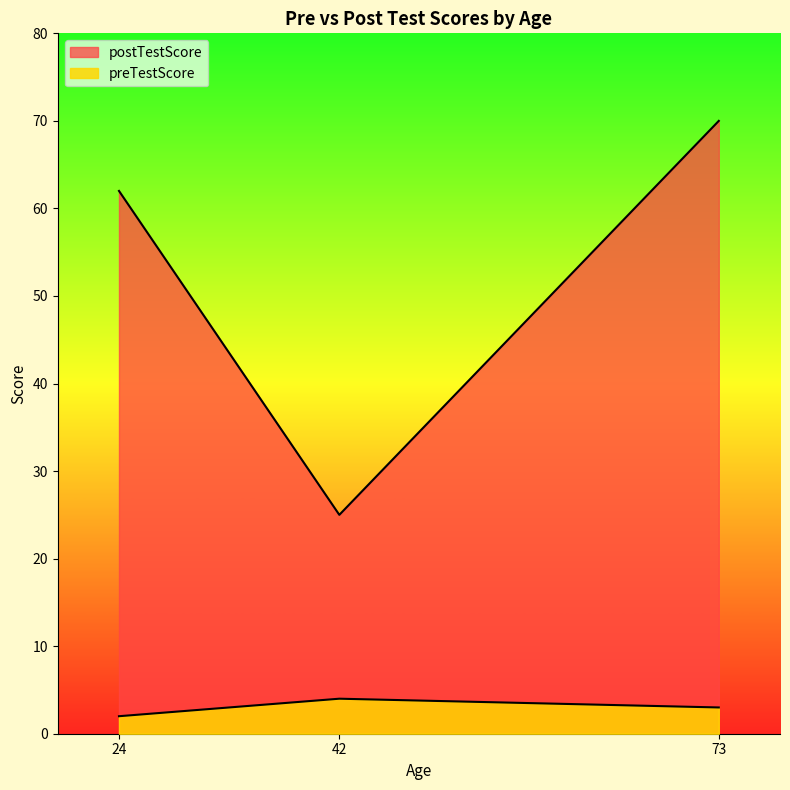

How many lines are shown in the chart?

2